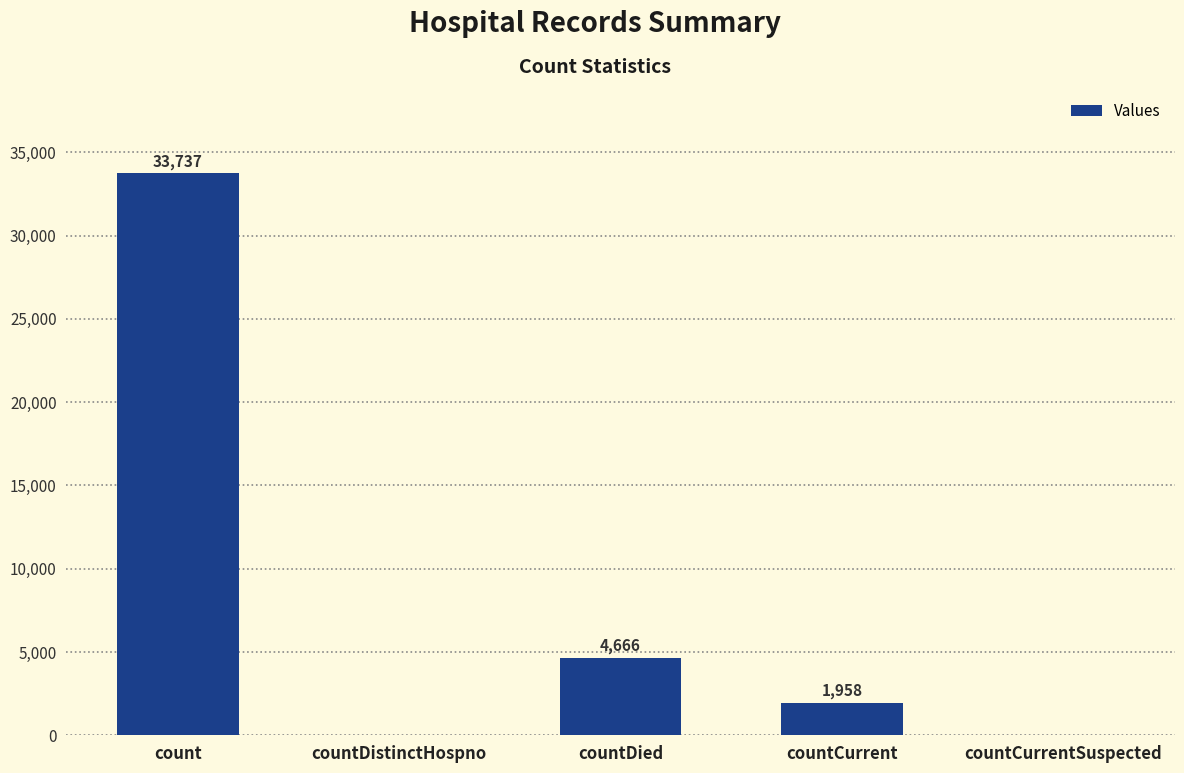

What is the sum of the values at countDied and countCurrent?

6624